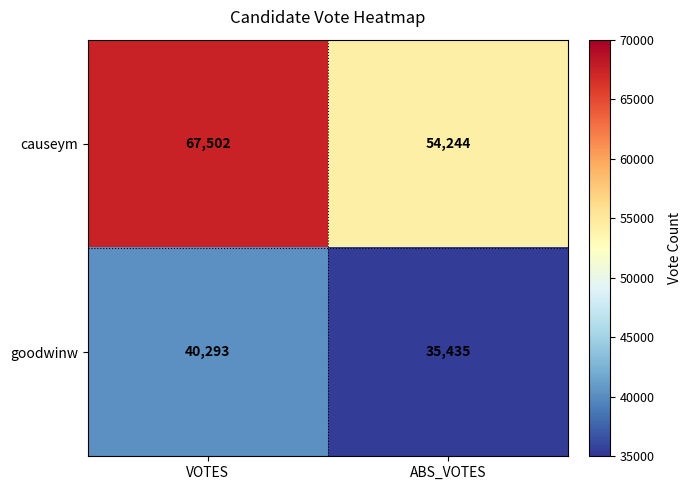

What is the sum of all causeym values?

121746